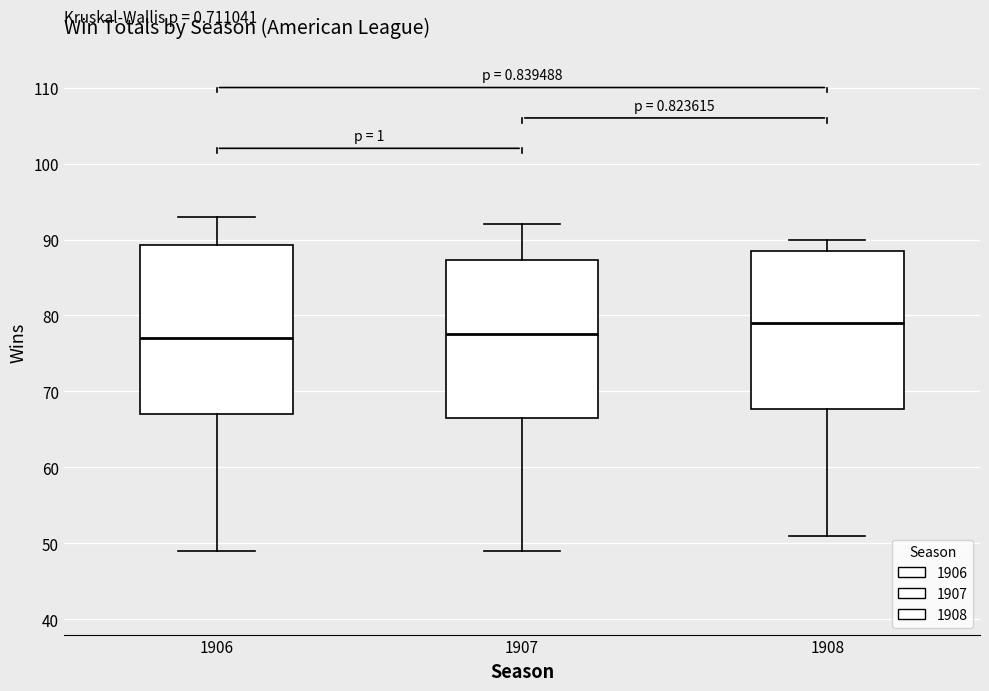

Reading left to right, transcribe this box plot: for each box, give where its median line is, the range the box spans, and where its two whiskers end, as read against the y-axis. The values are not printed on the chart, so give them approximately, as read against the axis.

1906: median 77, box 67 to 89, whiskers 49 to 93
1907: median 78, box 67 to 87, whiskers 49 to 92
1908: median 79, box 68 to 89, whiskers 51 to 90